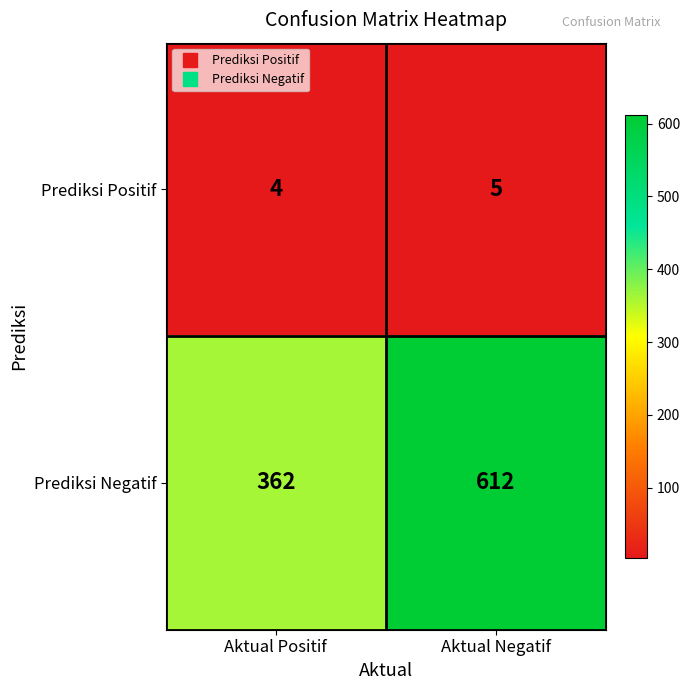

Reading right to left, extract all data points from this chart.

Prediksi Positif: Aktual Negatif=5	Aktual Positif=4
Prediksi Negatif: Aktual Negatif=612	Aktual Positif=362